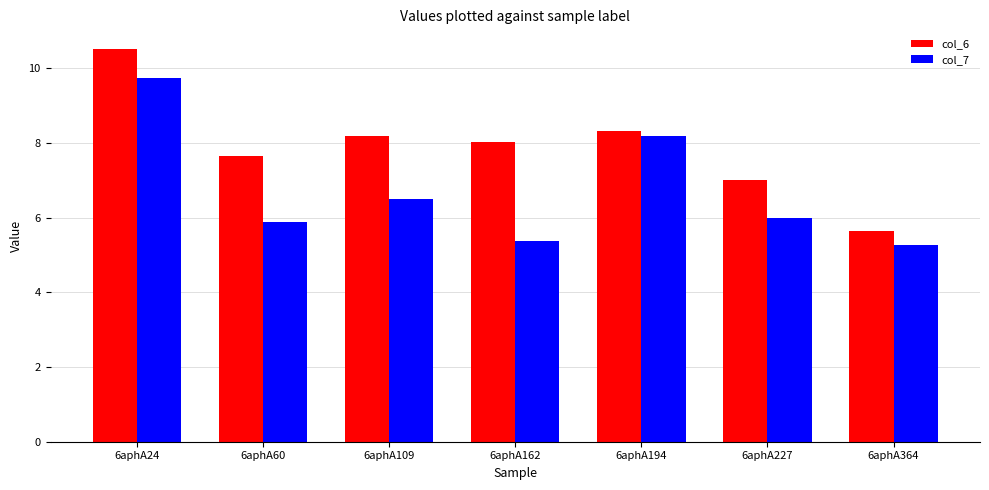

What is the average value of the col_6 series?

7.9